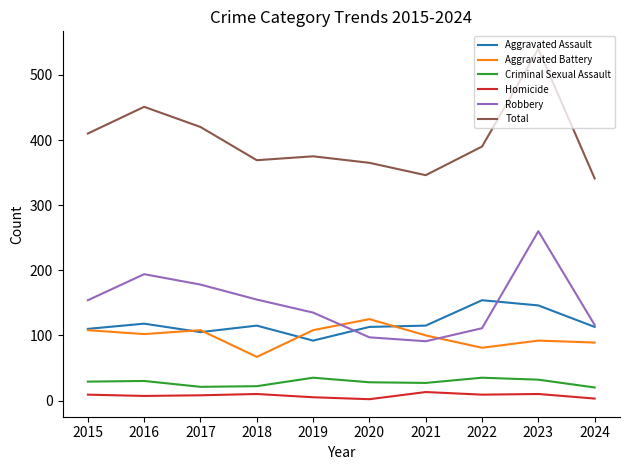

What is the difference between the highest and lowest values at 2018?

359